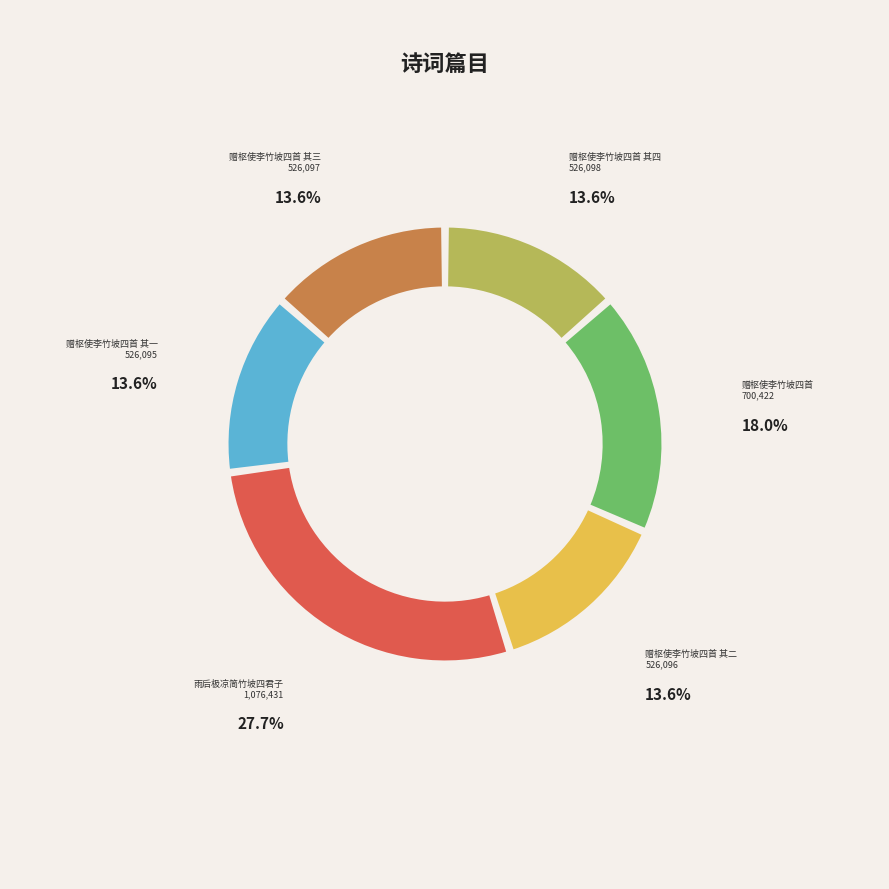

To the nearest percent, what percentage of the pie is 赠枢使李竹坡四首 其二?

14%